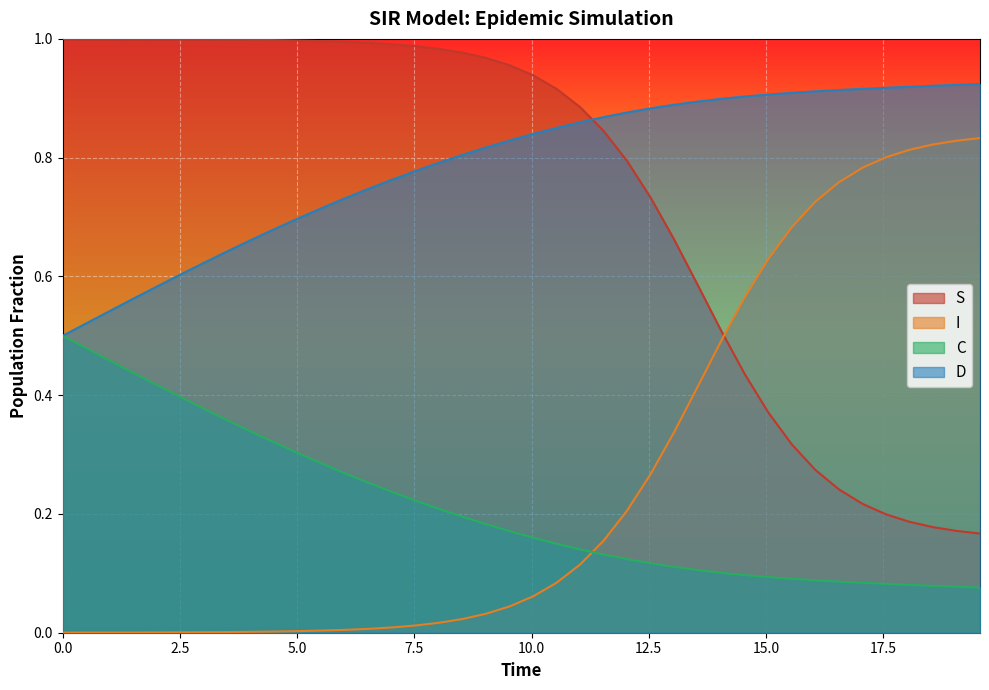

True or false: I and D intersect in this chart.

False